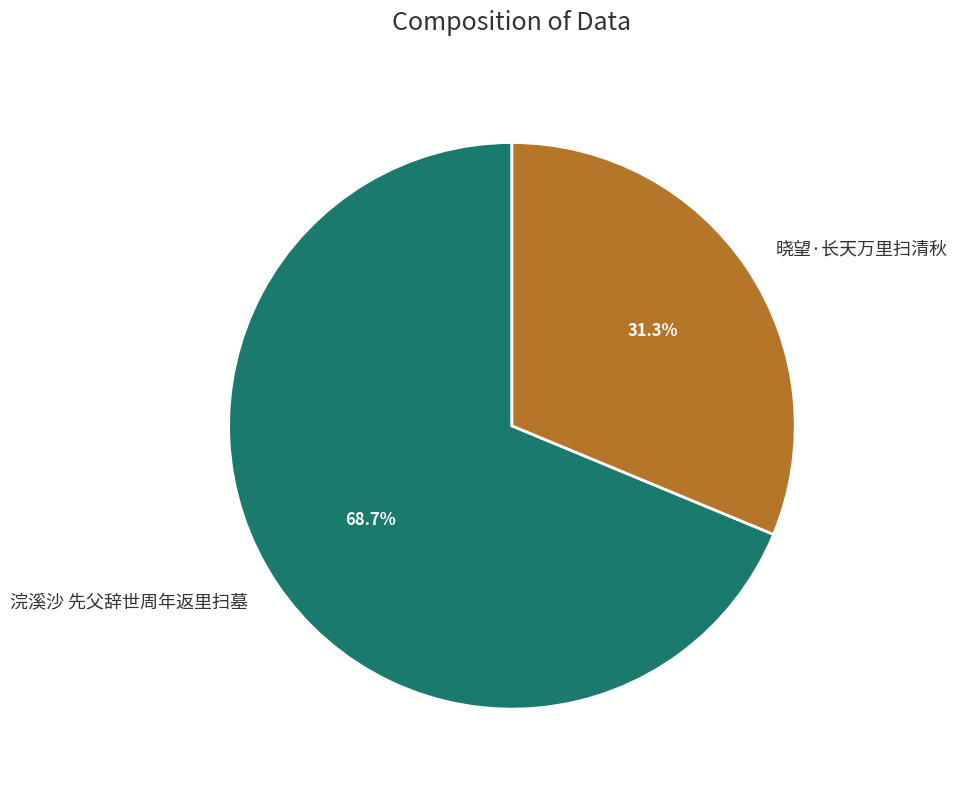

To the nearest percent, what is the difference between the largest and smallest slice percentages?

37%